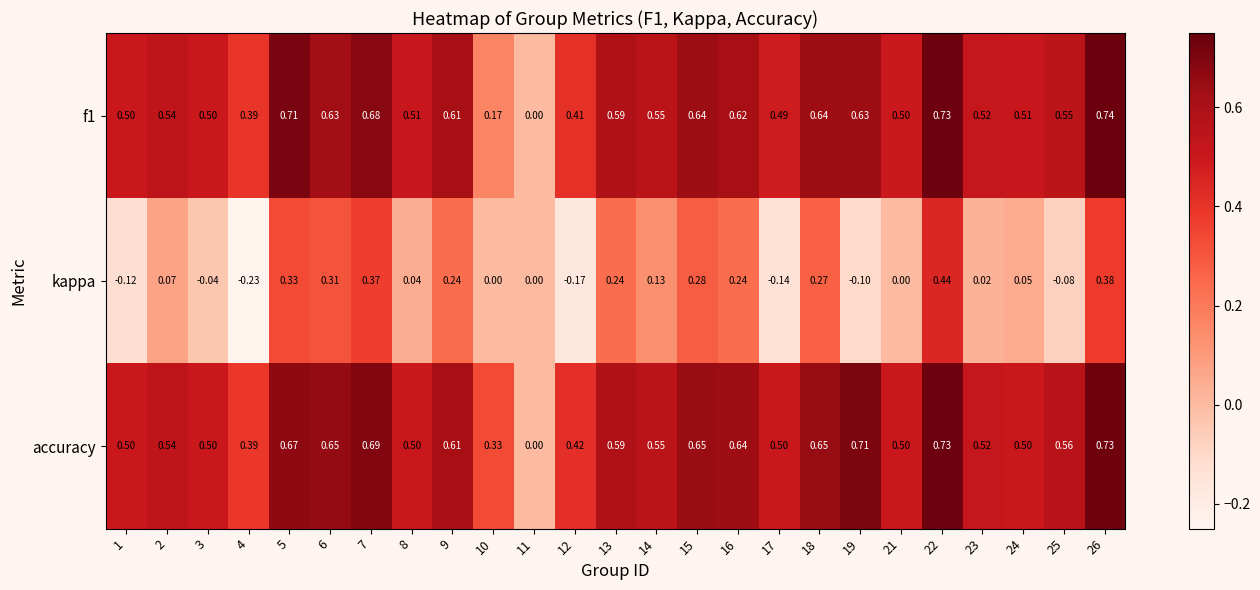

Which series has the largest total across all categories?

accuracy